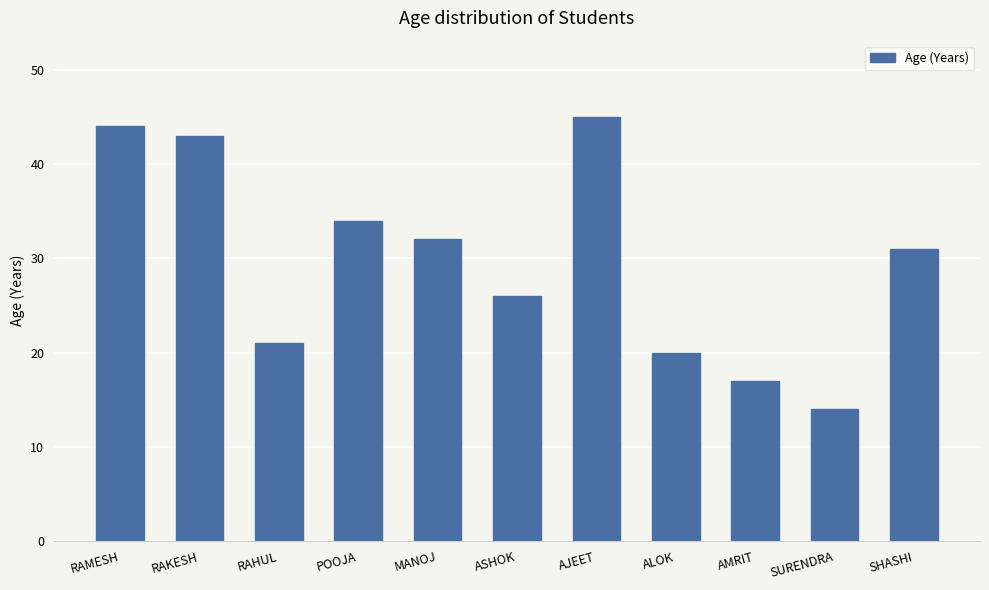

Approximately how many times larger is the value at SURENDRA compared to POOJA?

0.4